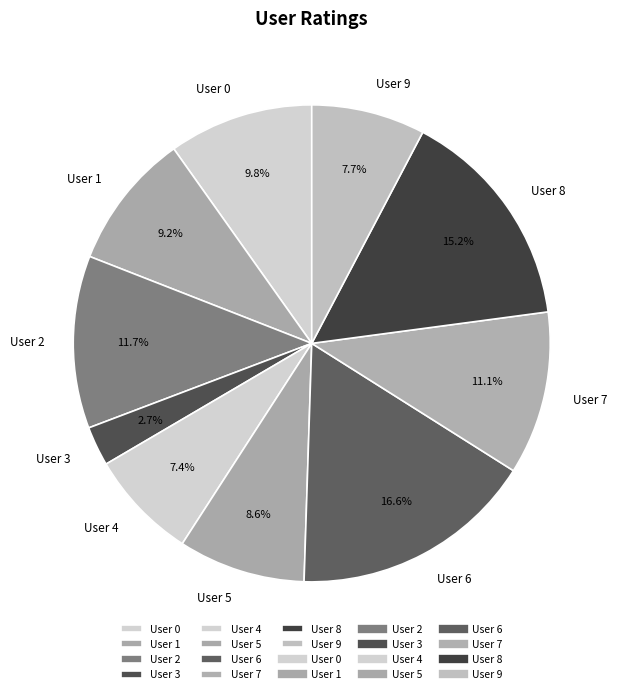

Approximately how many times larger is the value at User 6 compared to User 1?

1.8